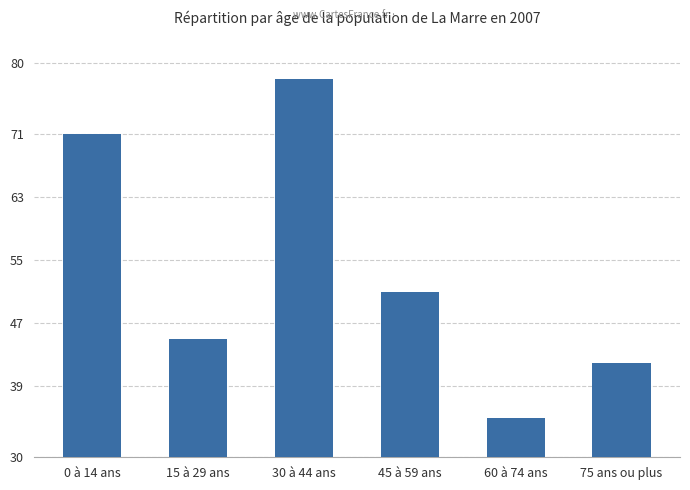

What is the label of the 2nd bar from the right?

60 à 74 ans